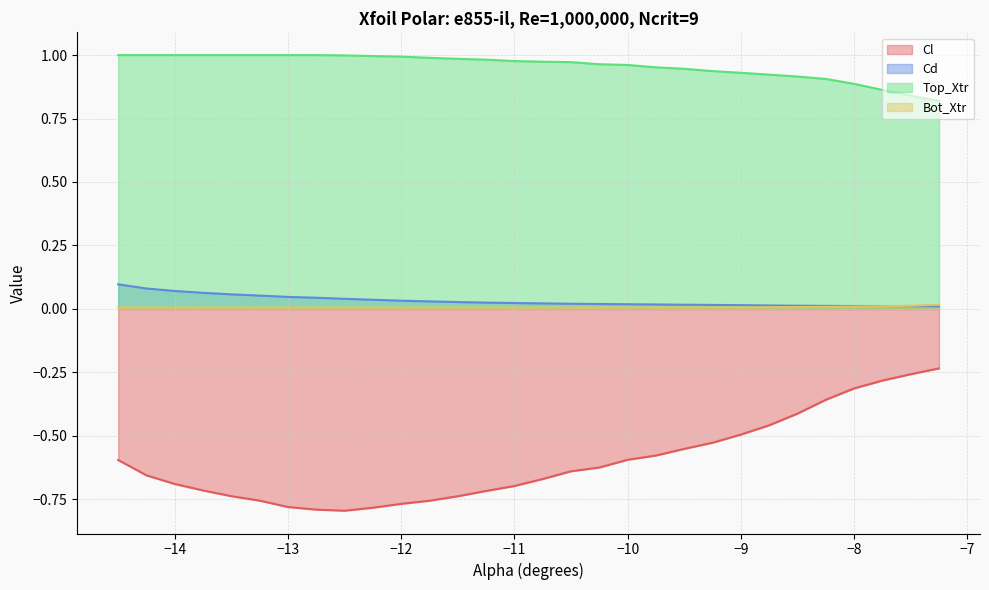

Which series has the widest spread of values?

Cl